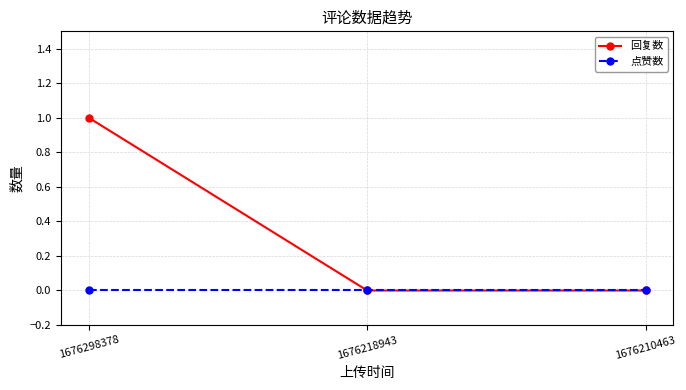

Which series changed the most between 1676298378 and 1676218943?

回复数